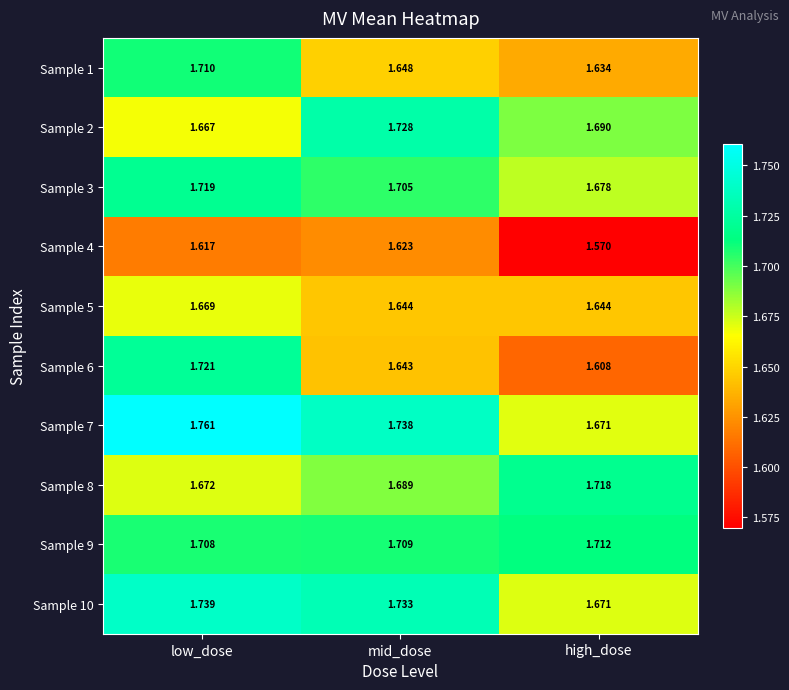

Where is Sample 2 nearest to the value 1?

low_dose